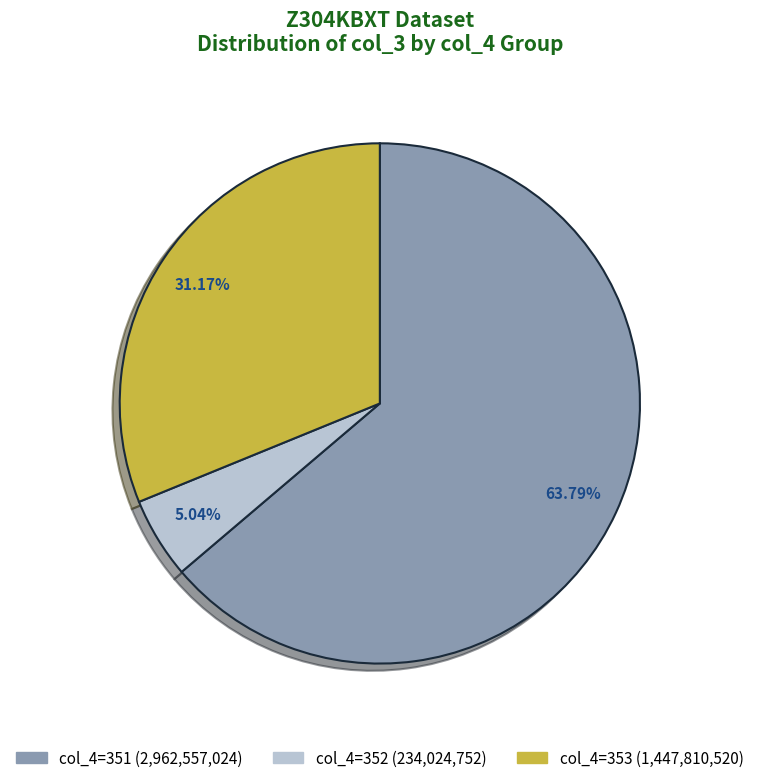

Is the sum of col_4=351 (2,962,557,024) and col_4=352 (234,024,752) greater than half?

Yes